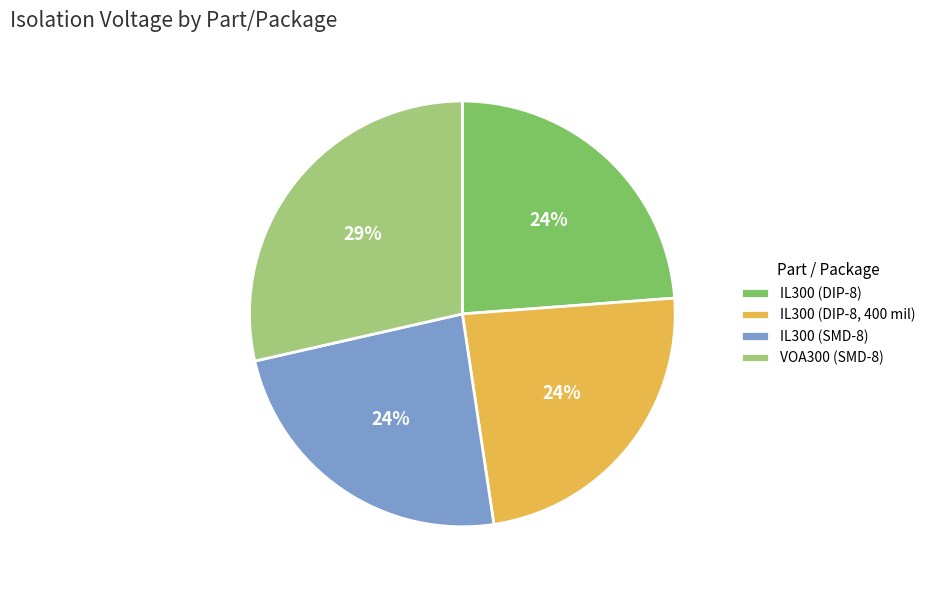

Is it true that IL300 (DIP-8, 400 mil) is 24% of the pie?

True